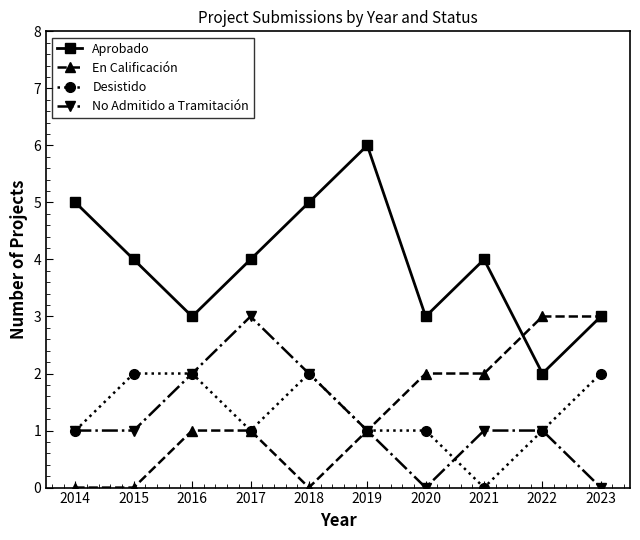

What is the lowest value of the Aprobado series?

2